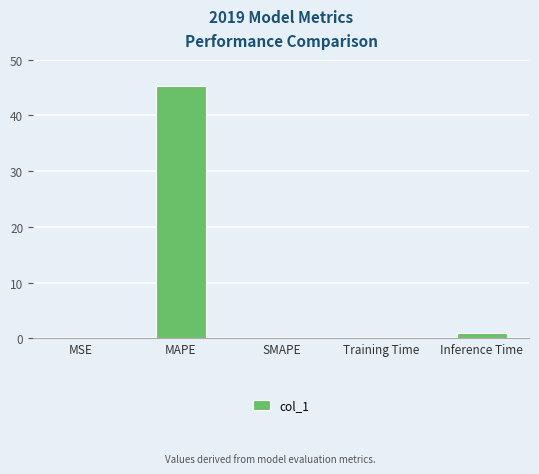

What is the maximum value shown in the chart?

45.2